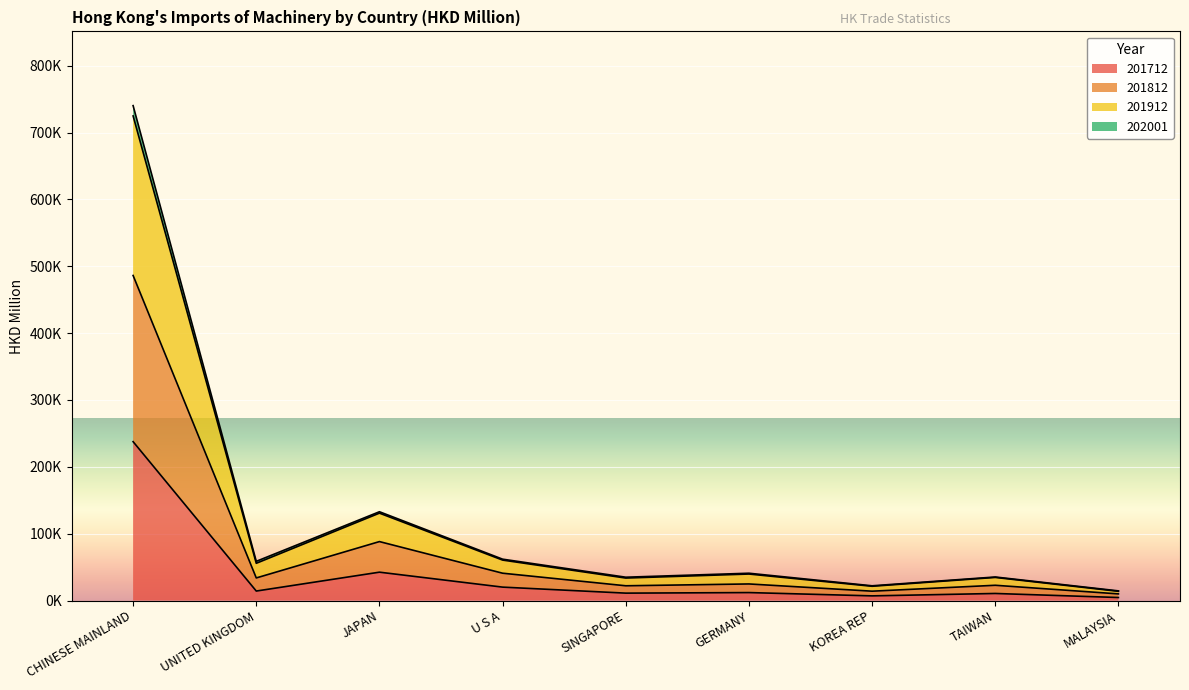

What is the label of the 6th point from the right?

U S A